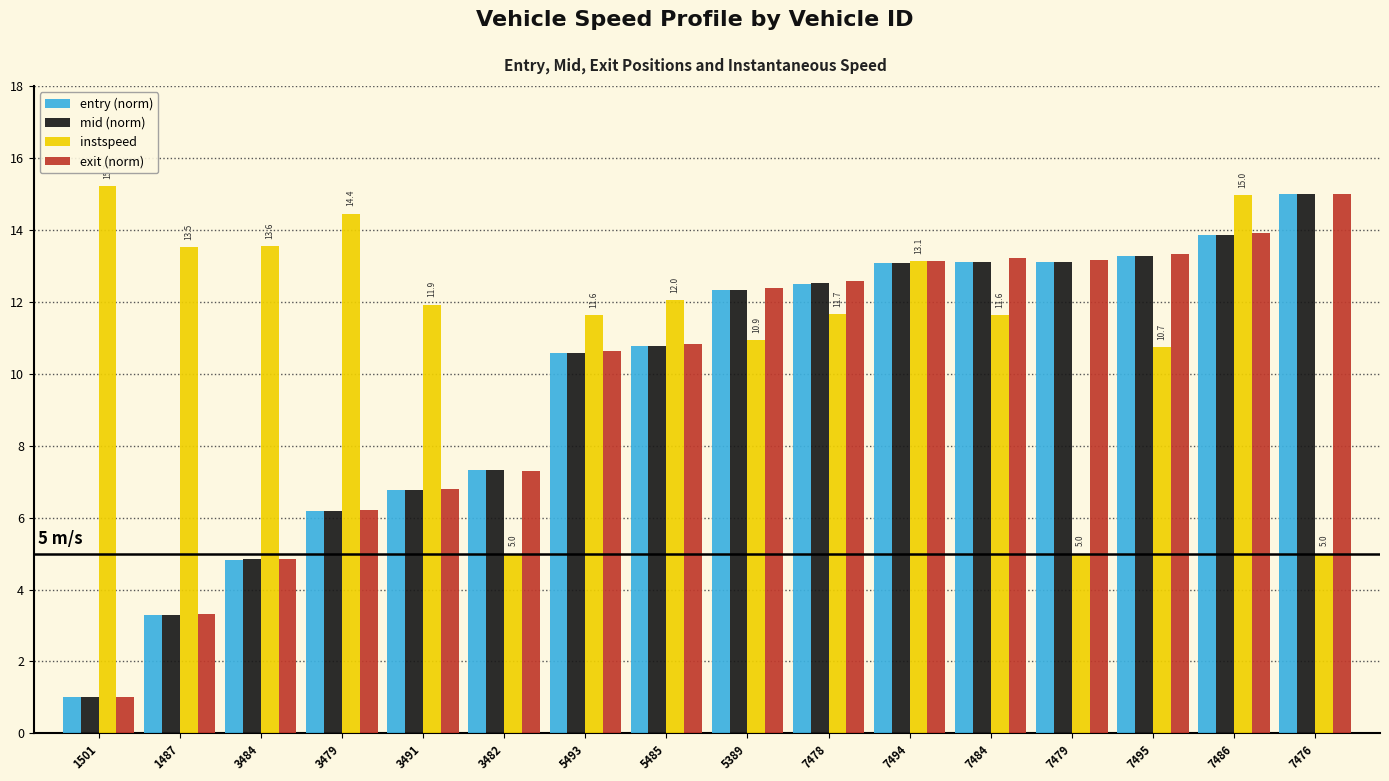

What value does the exit (norm) series have at 5485?

10.8